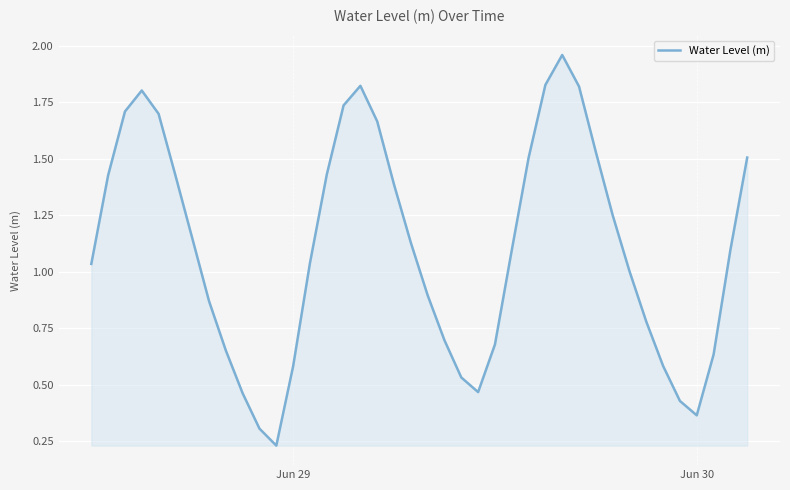

True or false: the data shows 0.5 at Jun 30.

False